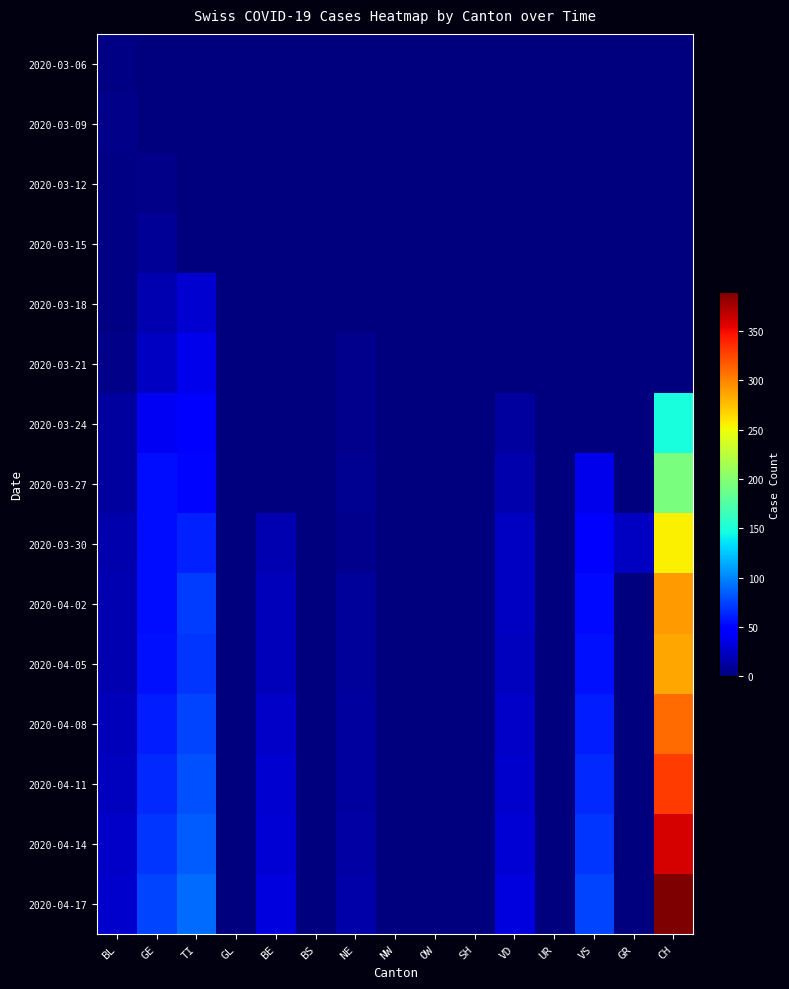

At which category is the sum across all series the highest?

CH